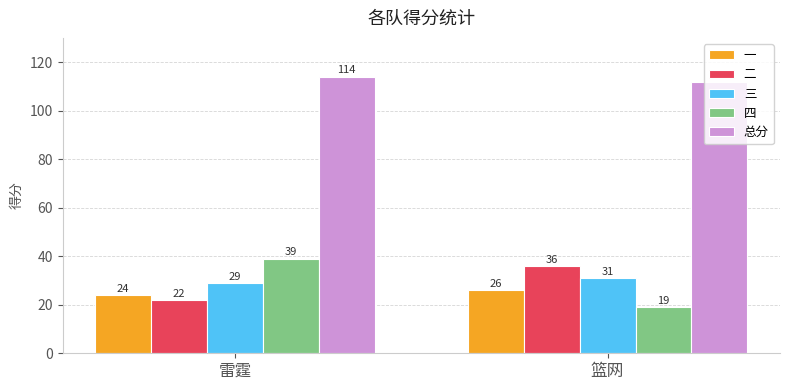

What position from the left is 篮网?

2